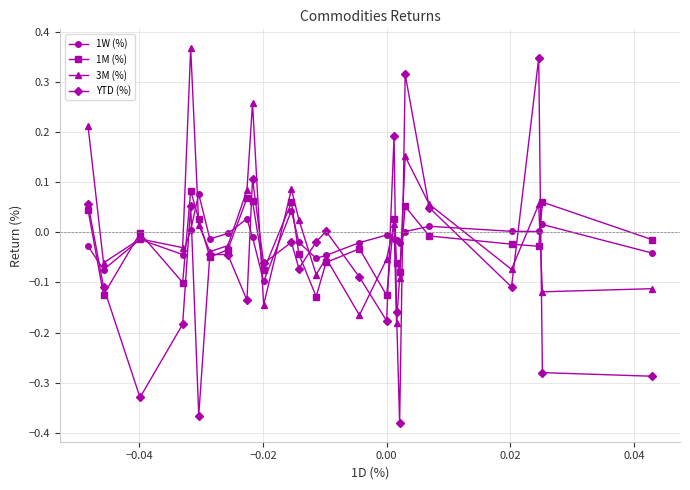

How many positive values does the 3M (%) series have?

11